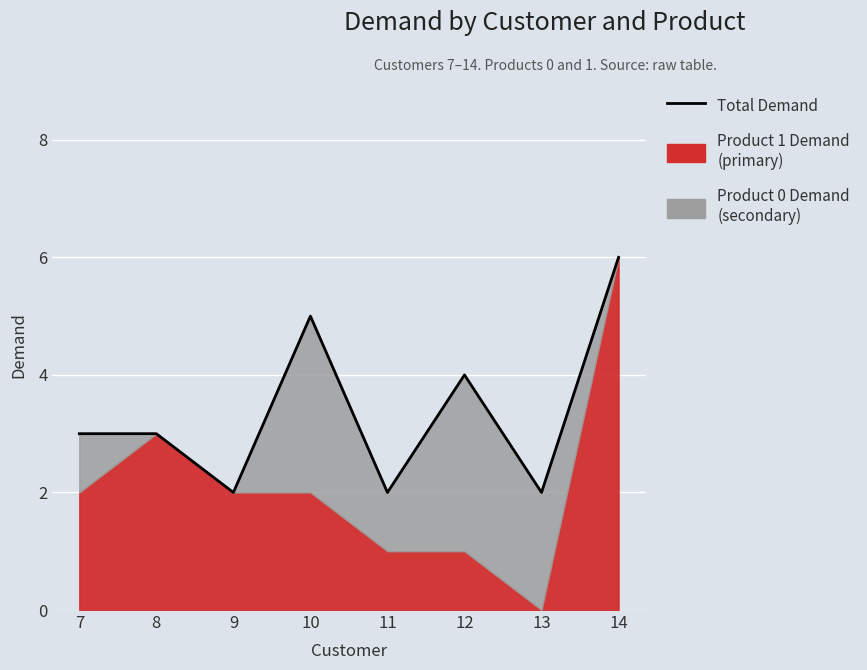

How many values exceed 3?

3